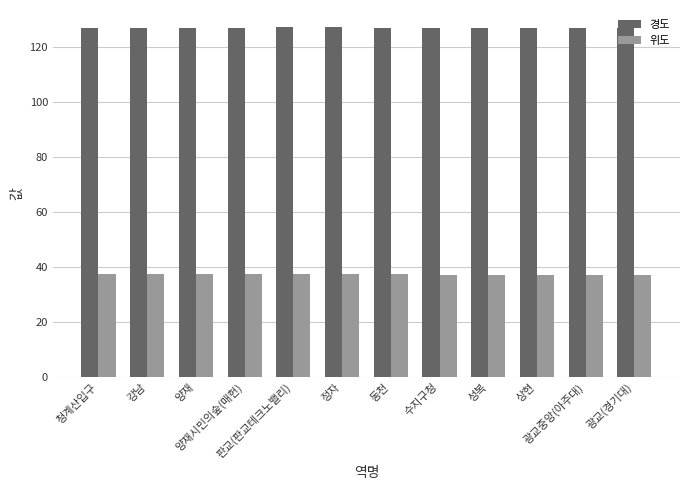

What is the label of the 11th bar from the left?

광교중앙(아주대)